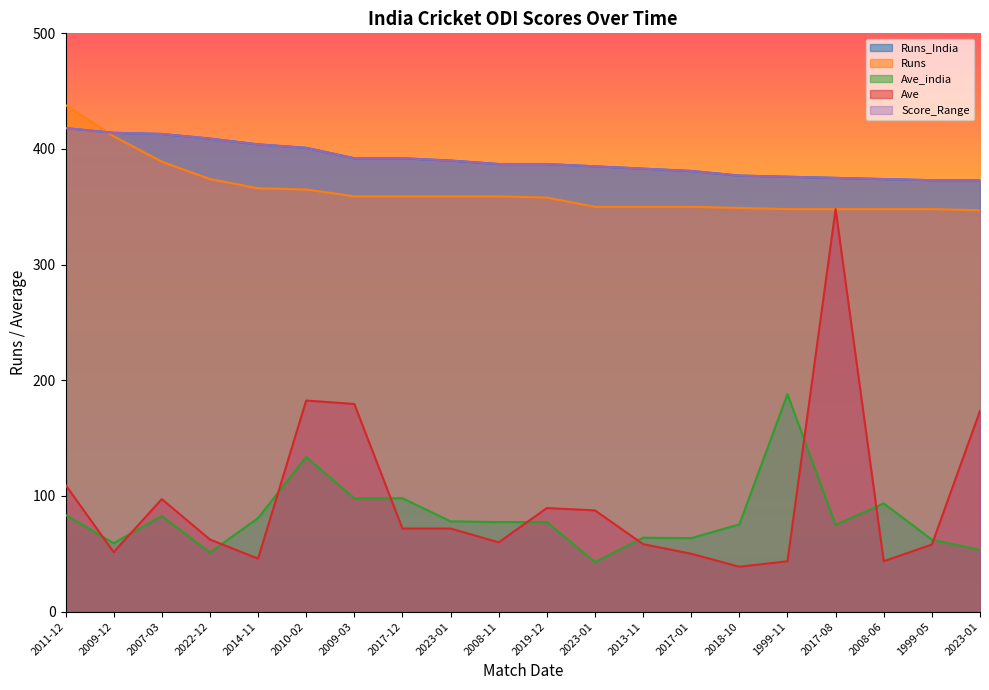

Reading left to right, extract all data points from this chart.

Runs_India: 2011-12=418.0	2009-12=414.0	2007-03=413.0	2022-12=409.0	2014-11=404.0	2010-02=401.0	2009-03=392.0	2017-12=392.0	2023-01=390.0	2008-11=387.0	2019-12=387.0	2023-01=385.0	2013-11=383.0	2017-01=381.0	2018-10=377.0	1999-11=376.0	2017-08=375.0	2008-06=374.0	1999-05=373.0	2023-01=373.0
Runs: 2011-12=438.0	2009-12=411.0	2007-03=389.0	2022-12=374.0	2014-11=366.0	2010-02=365.0	2009-03=359.0	2017-12=359.0	2023-01=359.0	2008-11=359.0	2019-12=358.0	2023-01=350.0	2013-11=350.0	2017-01=350.0	2018-10=349.0	1999-11=348.0	2017-08=348.0	2008-06=348.0	1999-05=348.0	2023-01=347.0
Ave_india: 2011-12=83.6	2009-12=59.1	2007-03=82.6	2022-12=51.1	2014-11=80.8	2010-02=133.7	2009-03=98.0	2017-12=98.0	2023-01=78.0	2008-11=77.4	2019-12=77.4	2023-01=42.8	2013-11=63.8	2017-01=63.5	2018-10=75.4	1999-11=188.0	2017-08=75.0	2008-06=93.5	1999-05=62.2	2023-01=53.3
Ave: 2011-12=109.5	2009-12=51.4	2007-03=97.2	2022-12=62.3	2014-11=45.8	2010-02=182.5	2009-03=179.5	2017-12=71.8	2023-01=71.8	2008-11=59.8	2019-12=89.5	2023-01=87.5	2013-11=58.3	2017-01=50.0	2018-10=38.8	1999-11=43.5	2017-08=348.0	2008-06=43.5	1999-05=58.0	2023-01=173.5
Score_Range: 2011-12=418.0	2009-12=414.0	2007-03=413.0	2022-12=409.0	2014-11=404.0	2010-02=401.0	2009-03=392.0	2017-12=392.0	2023-01=390.0	2008-11=387.0	2019-12=387.0	2023-01=385.0	2013-11=383.0	2017-01=381.0	2018-10=377.0	1999-11=376.0	2017-08=375.0	2008-06=374.0	1999-05=373.0	2023-01=373.0